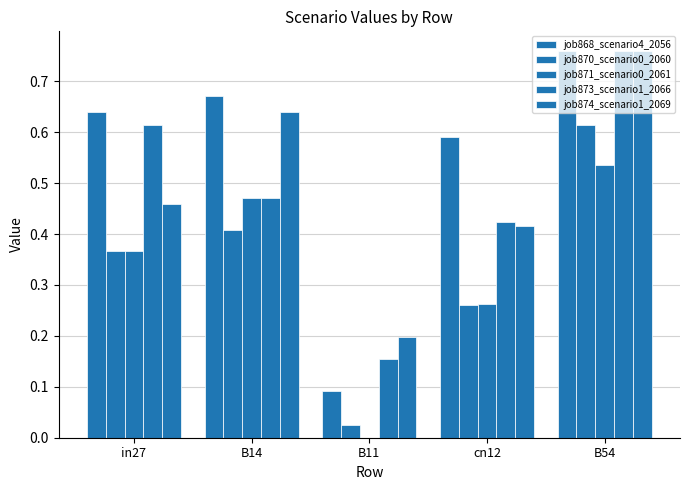

Is the value of job871_scenario0_2061 at in27 greater than the value of job868_scenario4_2056 at cn12?

No